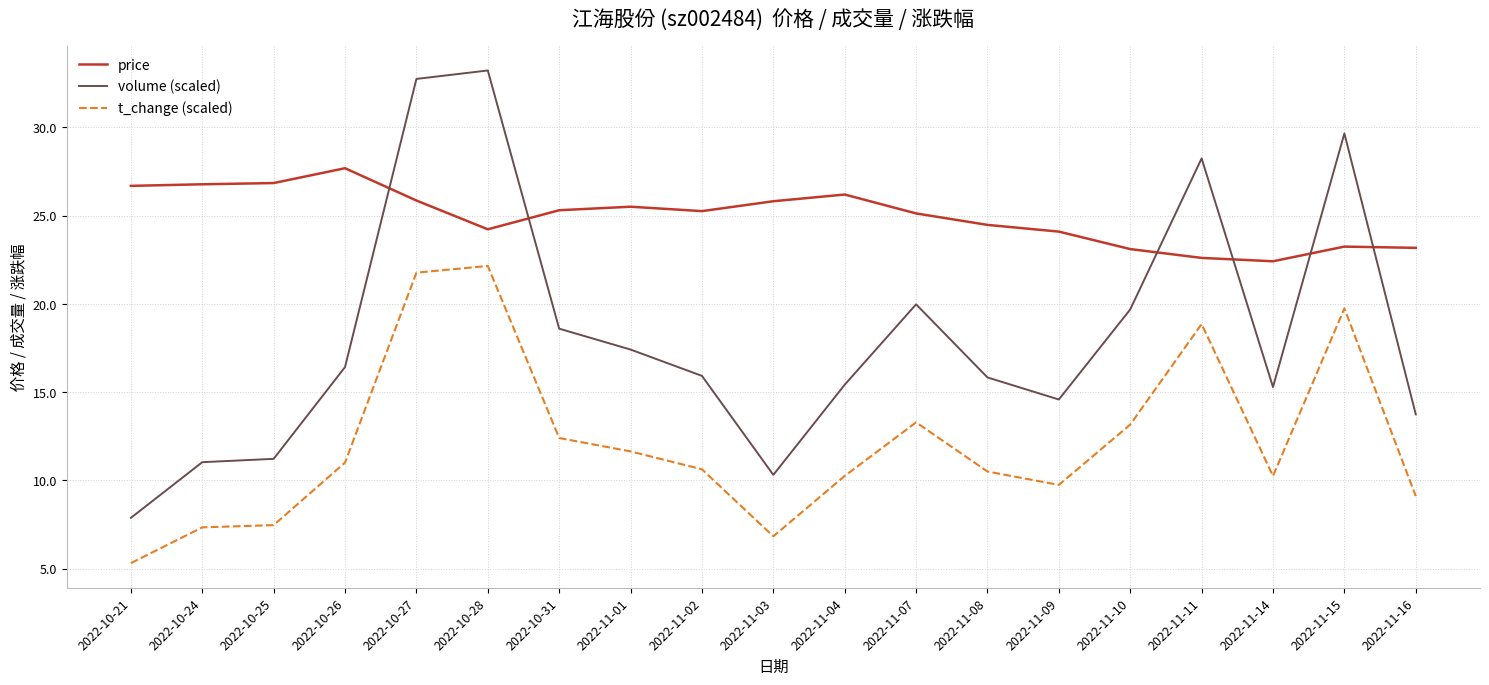

True or false: t_change (scaled) and volume (scaled) intersect in this chart.

False